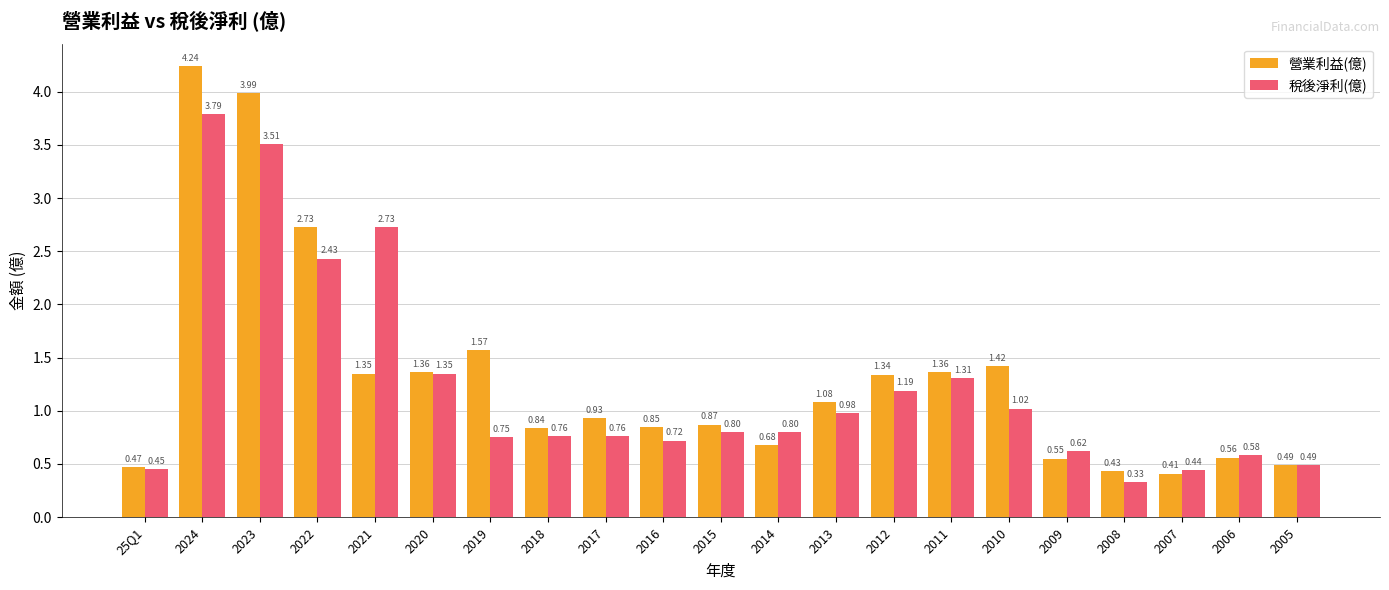

What is the label of the 19th bar from the left?

2007